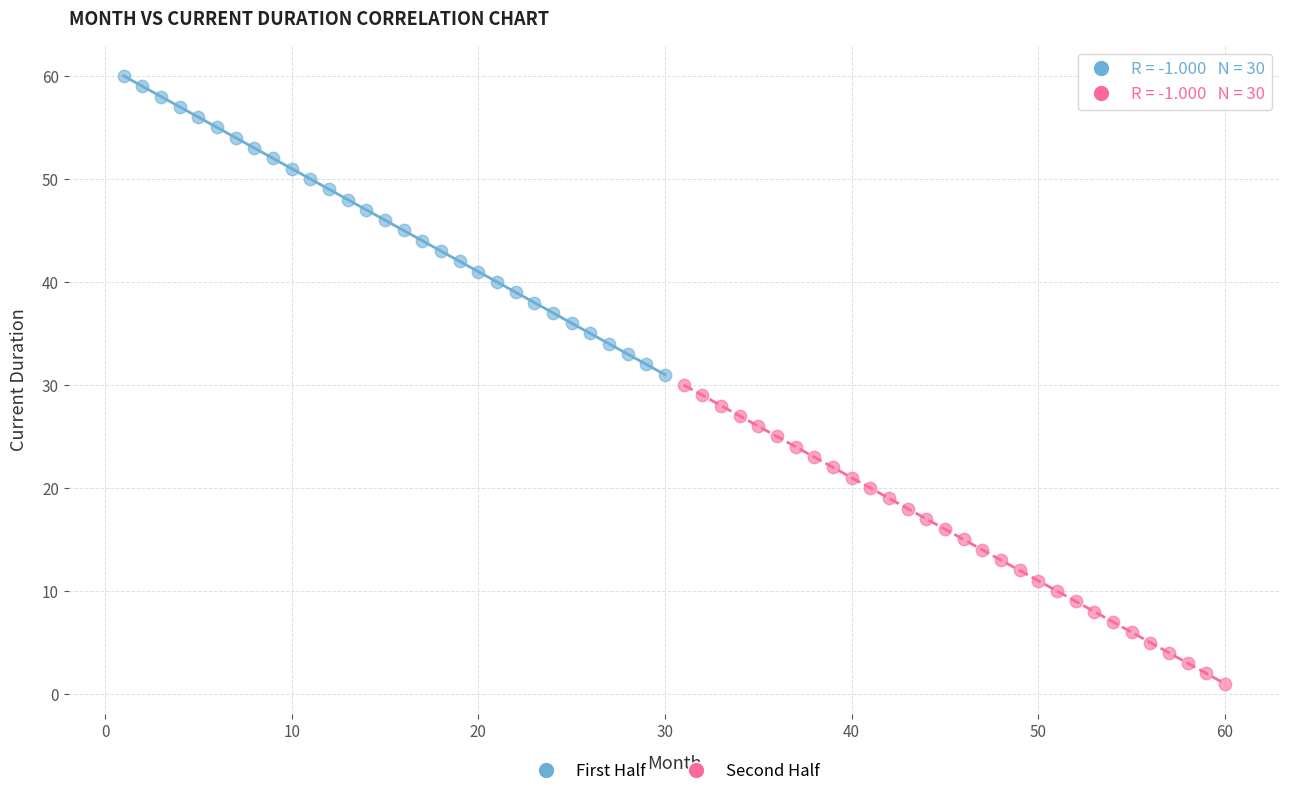

Which series contains the lowest Y value?

Second Half